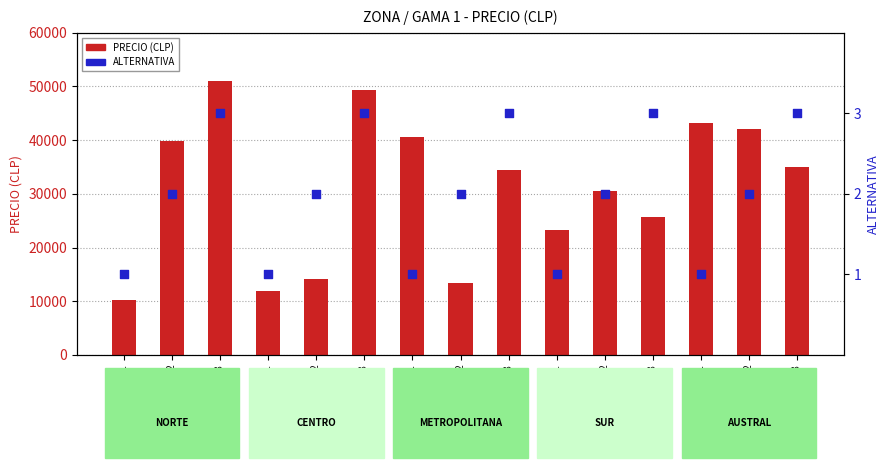

What is the total value across all series at Alt 2?

39860.0